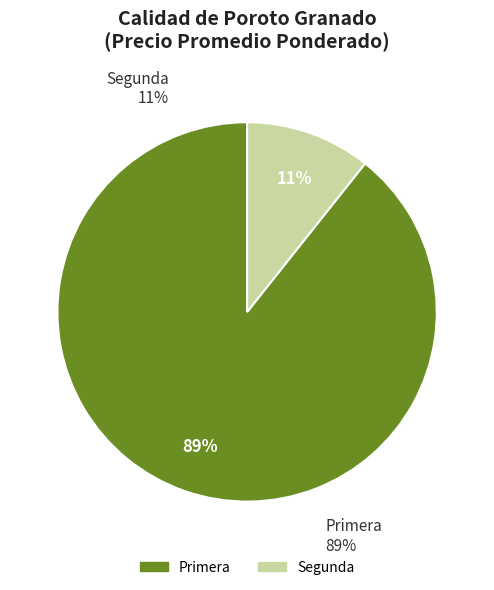

What is the smallest slice in the pie chart?

Segunda